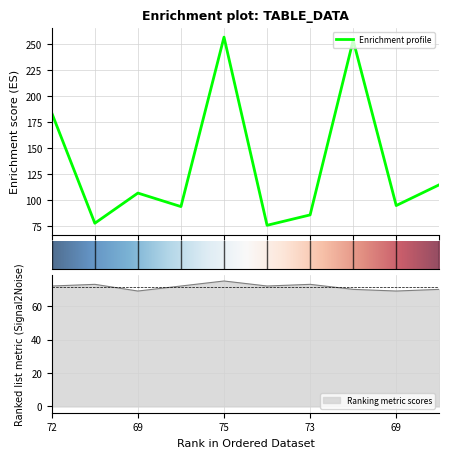

What is the lowest value of the Enrichment profile series?

76